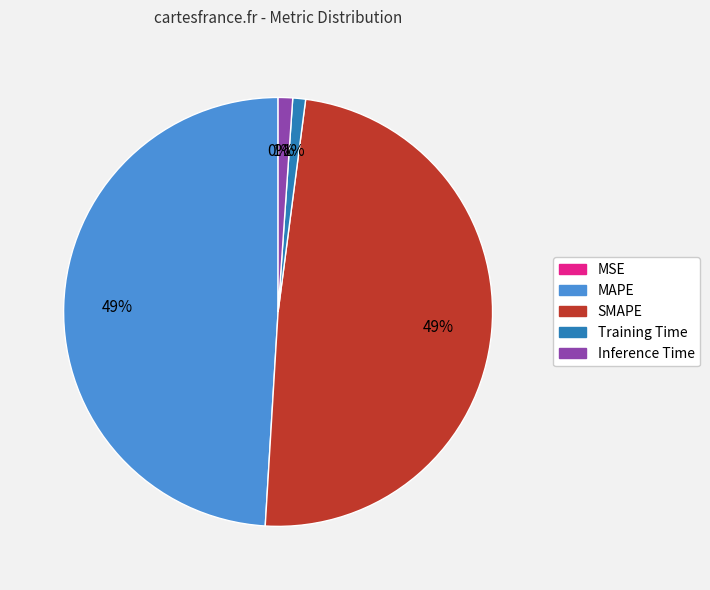

The Inference Time slice represents 1% of the pie. True or false?

True